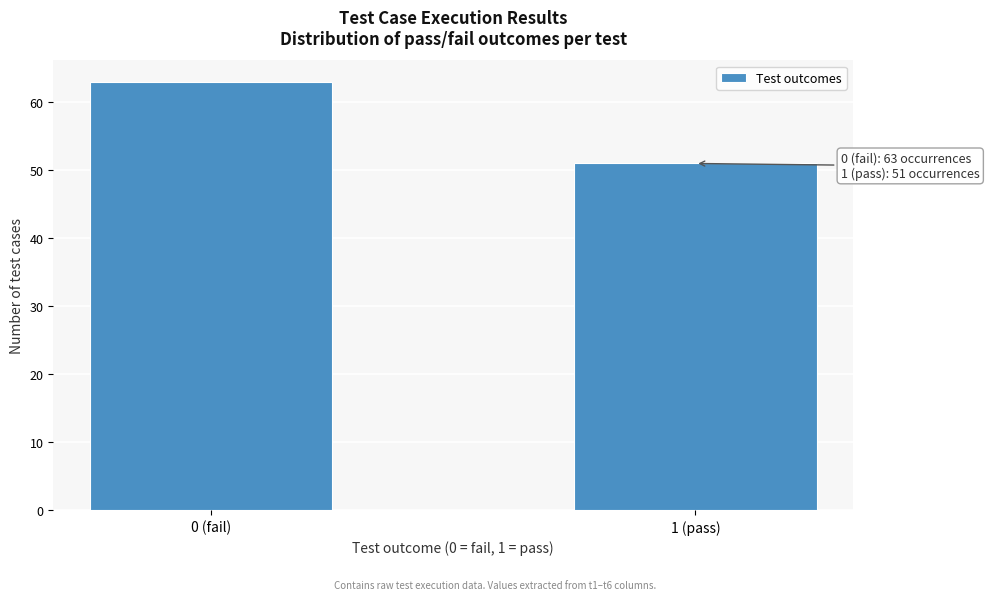

Reading left to right, what are all the values shown in this chart?

63	51